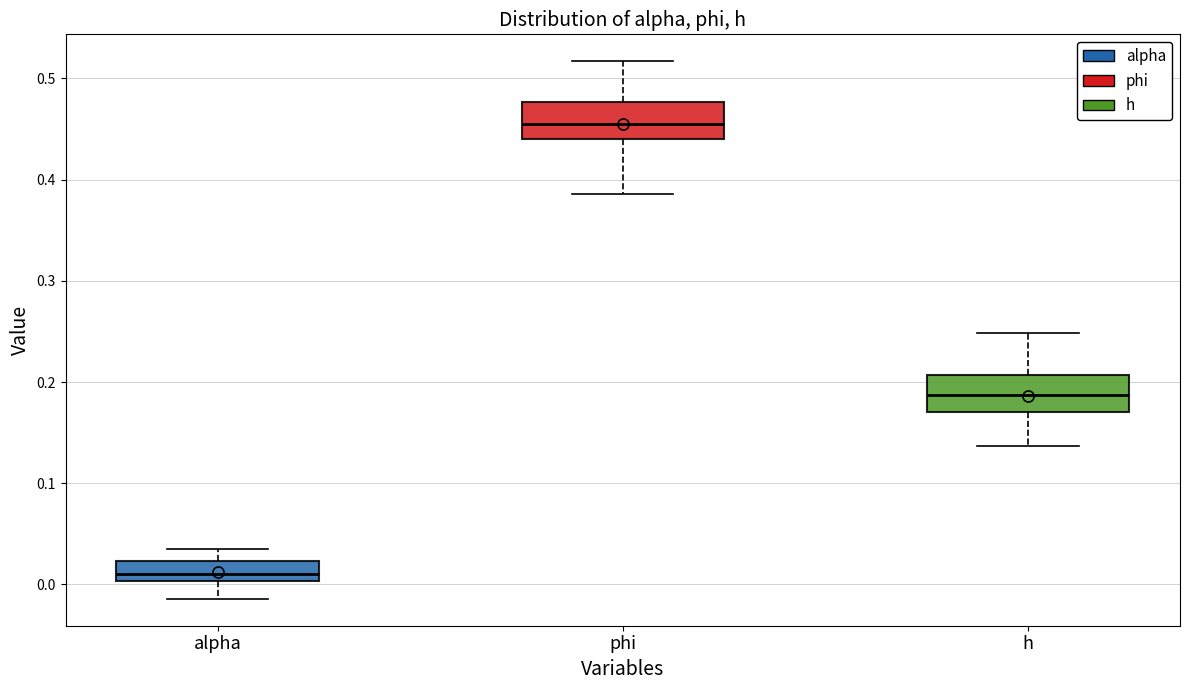

Reading left to right, read every box against the y-axis: the position of its median line, the range the box covers, and the ends of its whiskers. The values are not printed on the chart, so give them approximately, as read against the axis.

alpha: median 0.01, box 0.00 to 0.02, whiskers -0.01 to 0.03
phi: median 0.45, box 0.44 to 0.48, whiskers 0.39 to 0.52
h: median 0.19, box 0.17 to 0.21, whiskers 0.14 to 0.25